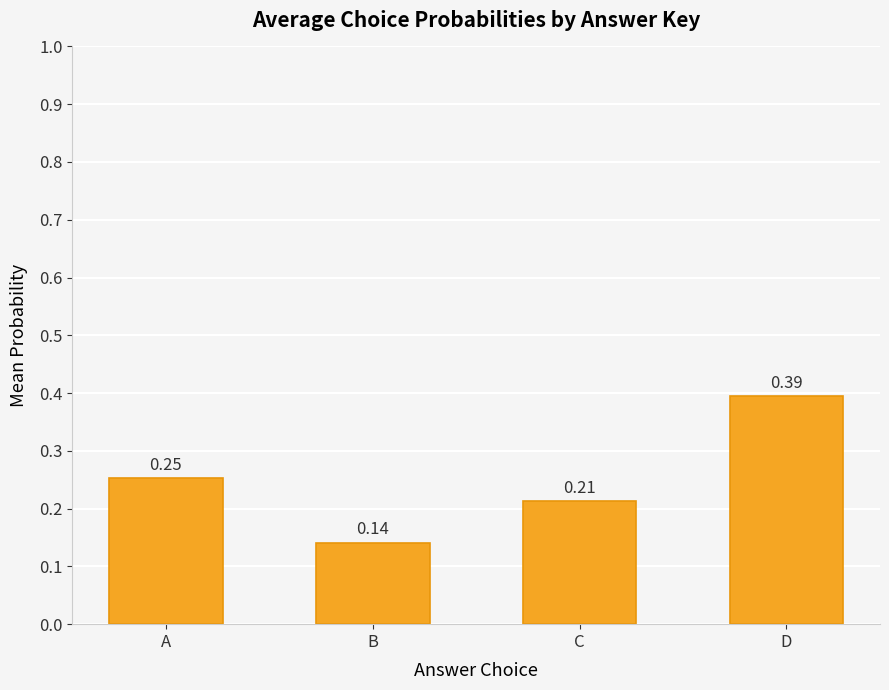

What is the sum of the values at C and A?

0.5